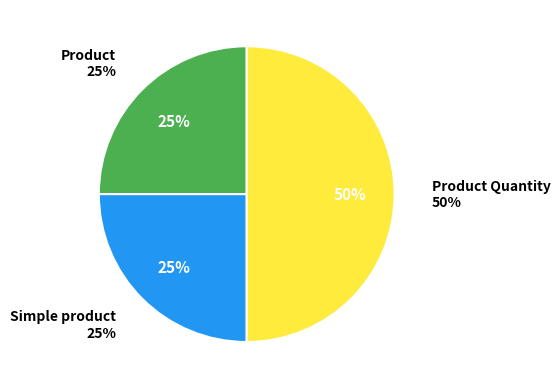

Which slice is the largest?

Product Quantity